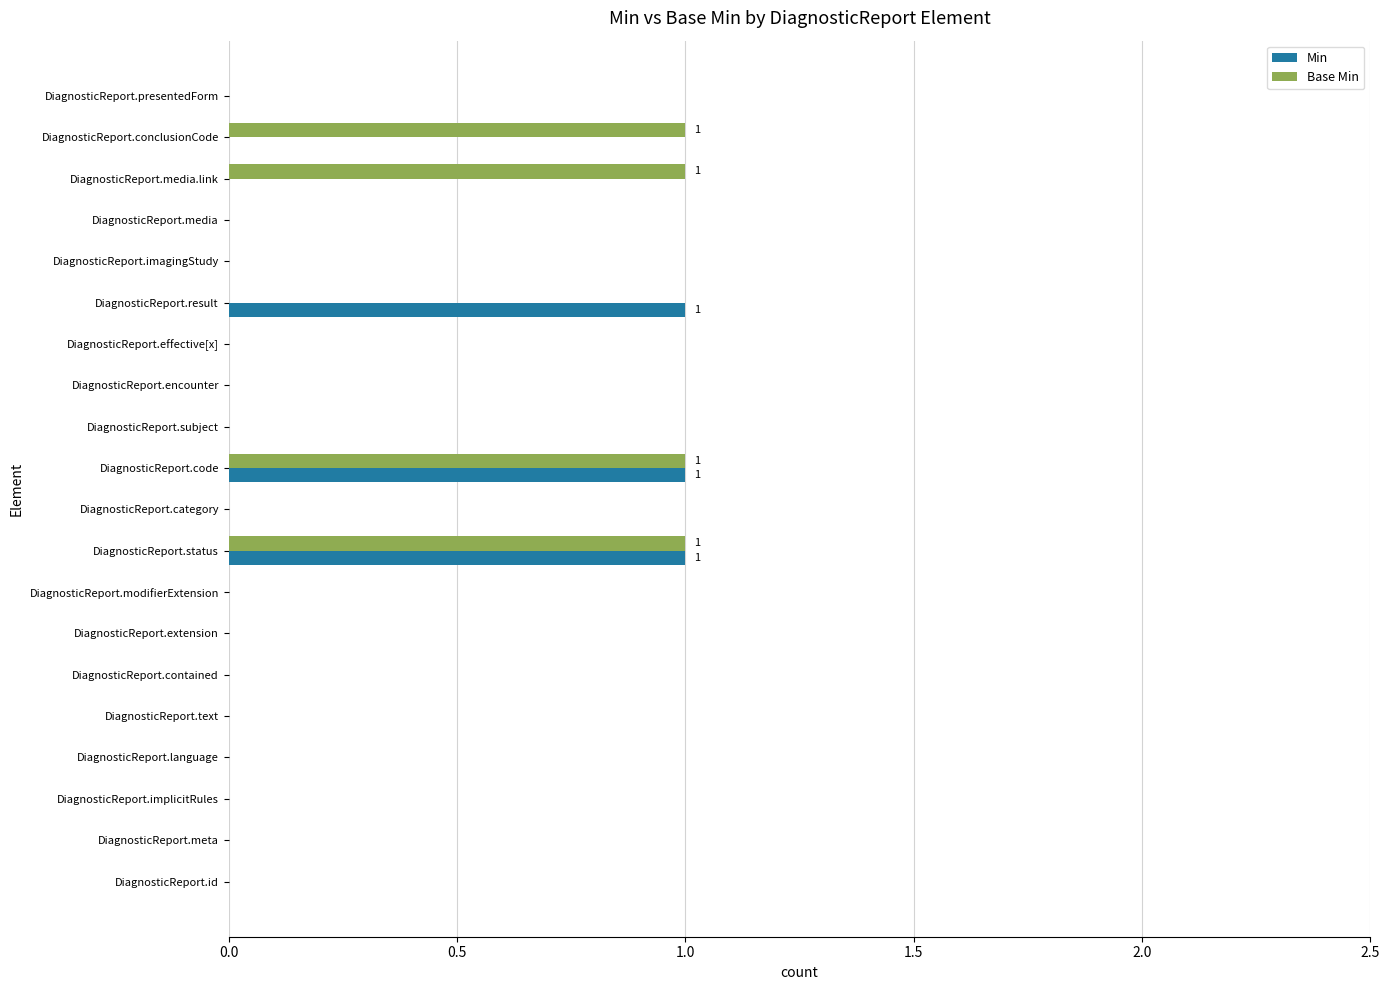

How many categories are shown in the chart?

20